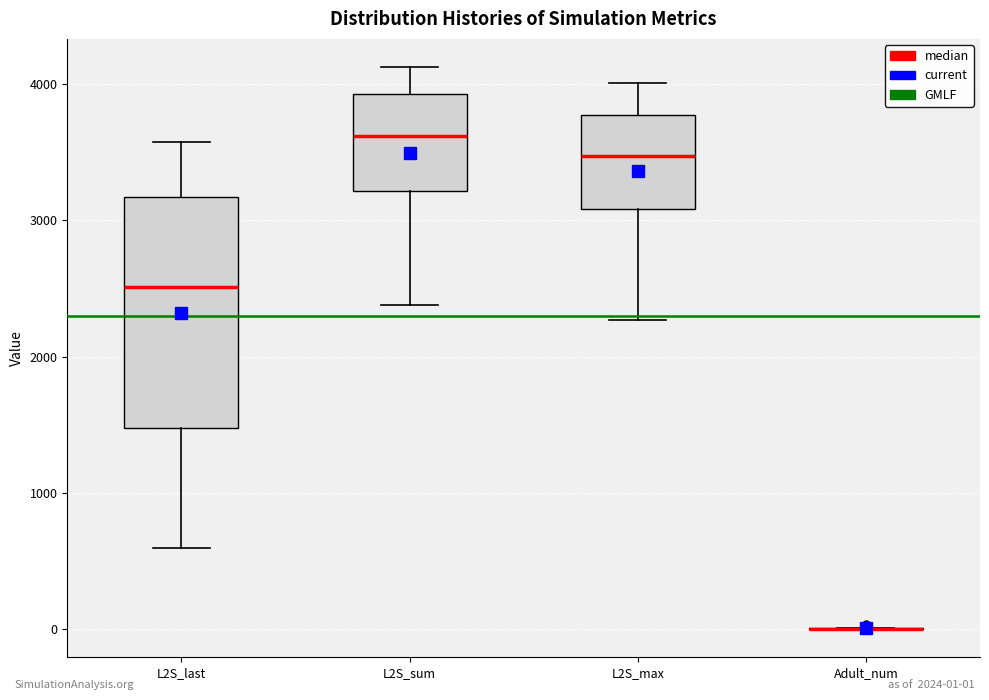

Reading left to right, read every box against the y-axis: the position of its median line, the range the box covers, and the ends of its whiskers. The values are not printed on the chart, so give them approximately, as read against the axis.

L2S_last: median 2500, box 1500 to 3200, whiskers 600 to 3600
L2S_sum: median 3600, box 3200 to 3900, whiskers 2400 to 4100
L2S_max: median 3500, box 3100 to 3800, whiskers 2300 to 4000
Adult_num: box collapsed to a line at 0, whiskers 0 to 0